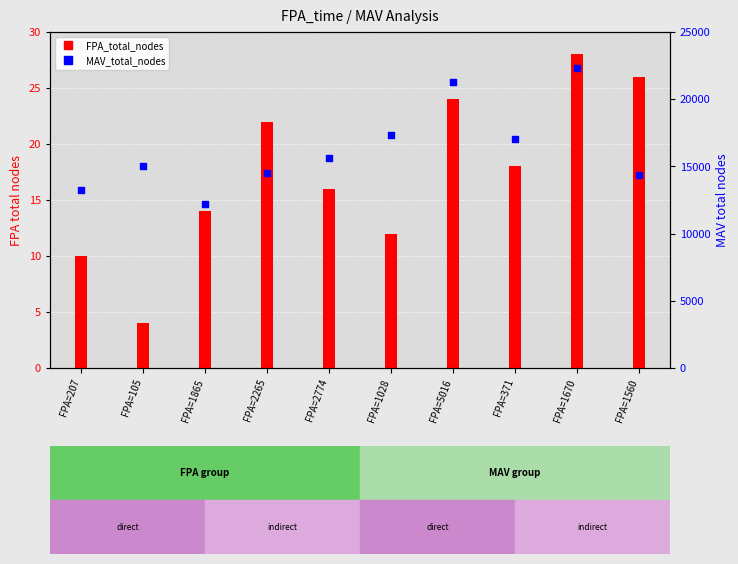

At which category is the sum across all series the highest?

FPA=1670